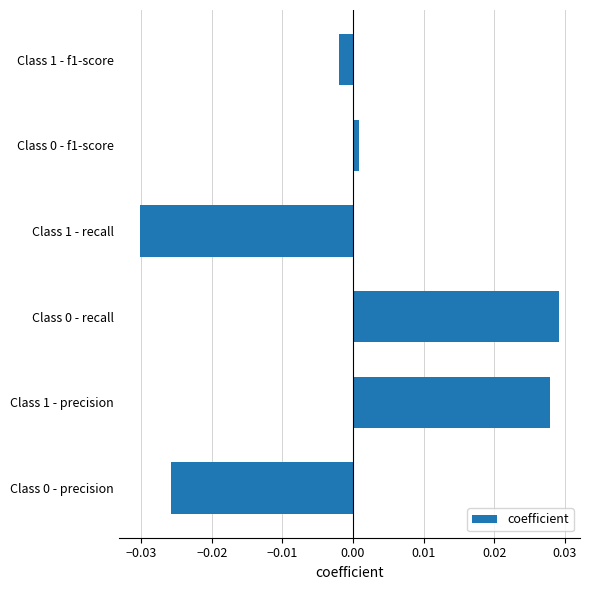

What is the change in value from Class 0 - precision to Class 0 - recall?

+0.1